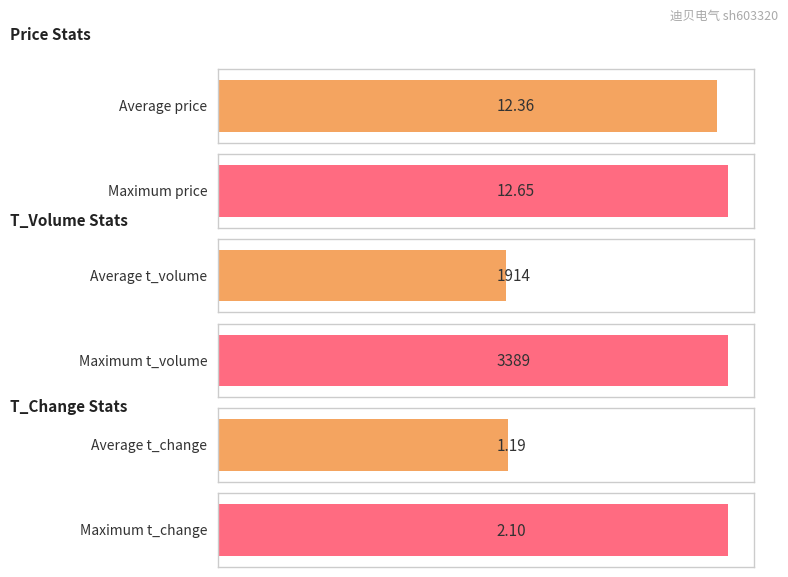

Is the value of t_volume at 2022-10-26 greater than the value of price at 2022-10-26?

Yes